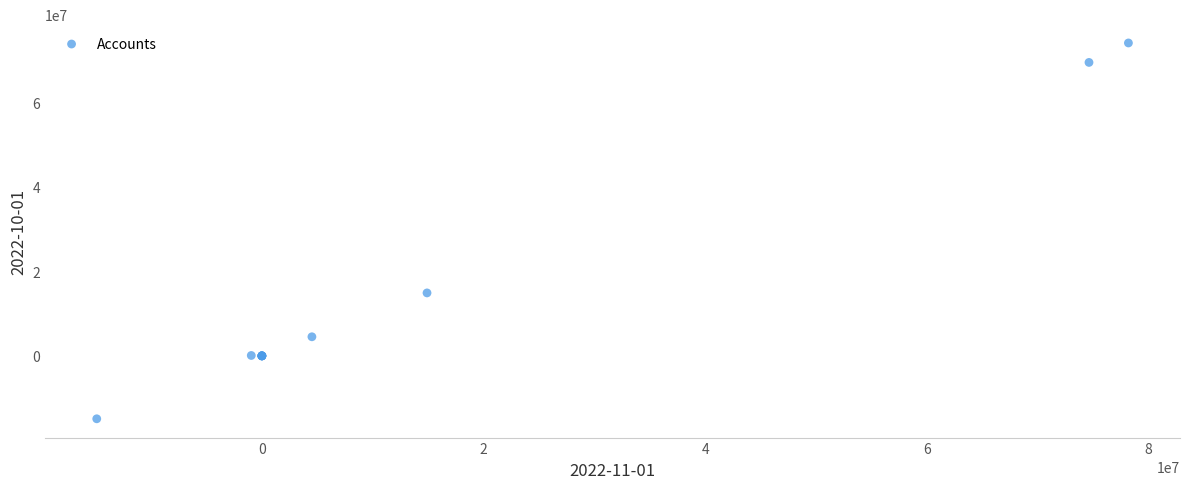

What Y value in the scatter plot is closest to 29582370?

14897992.4